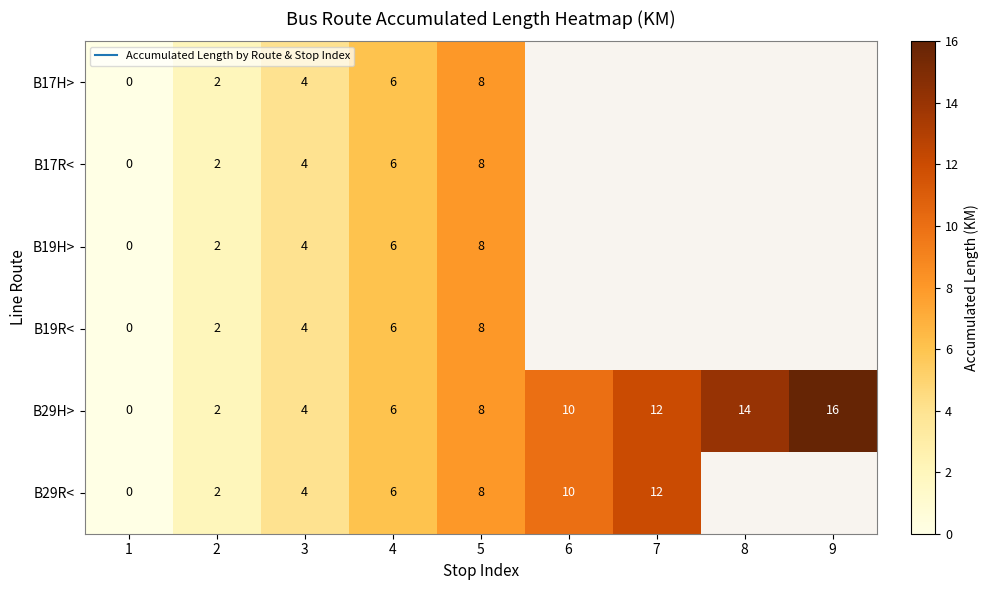

List the series in order of their overall mean, lowest first.

B17H>, B17R<, B19H>, B19R<, B29H>, B29R<